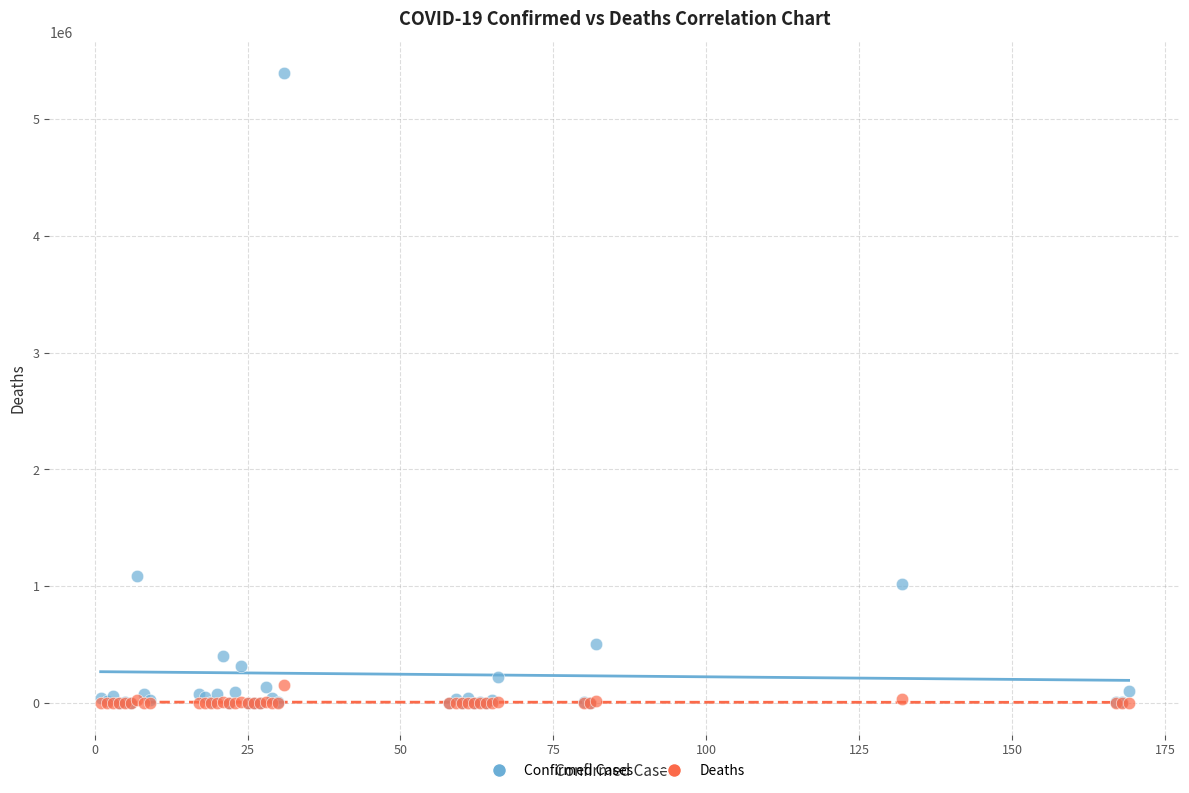

Across all series, what Y value is closest to 2697064?

1090589